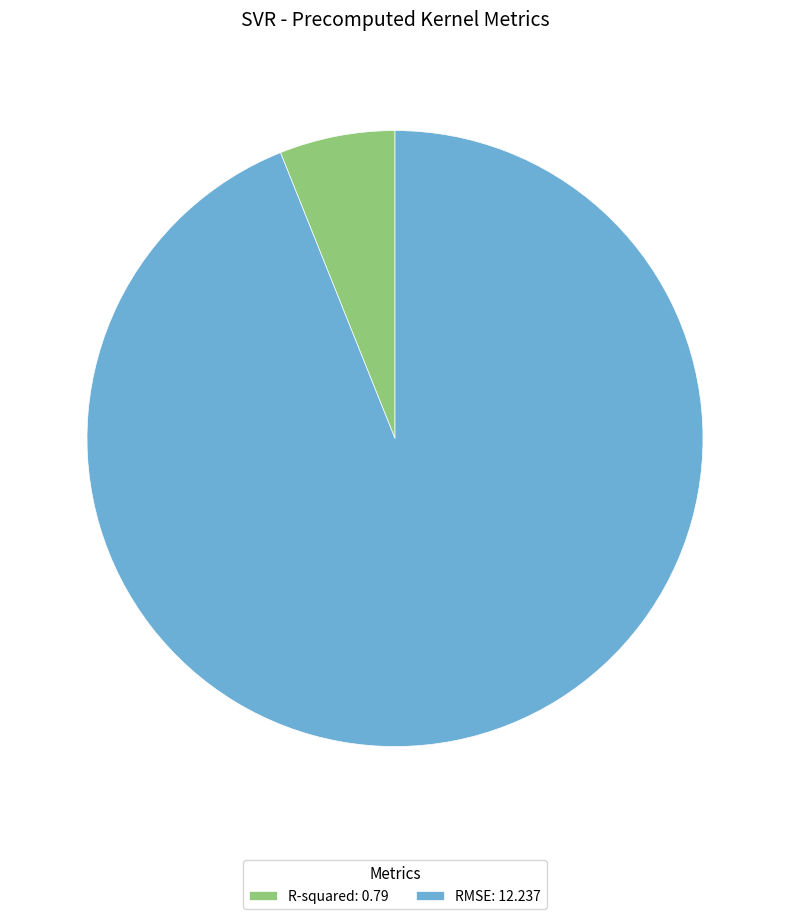

Rank the categories by value from lowest to highest.

R-squared, RMSE